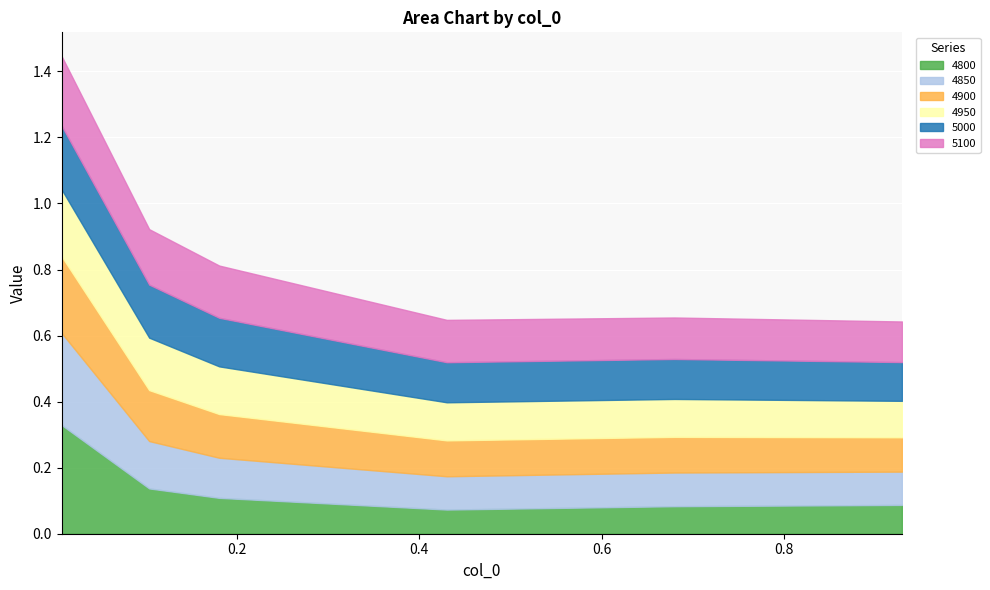

At which category does the chart reach its minimum across all series?

0.4301369863013699